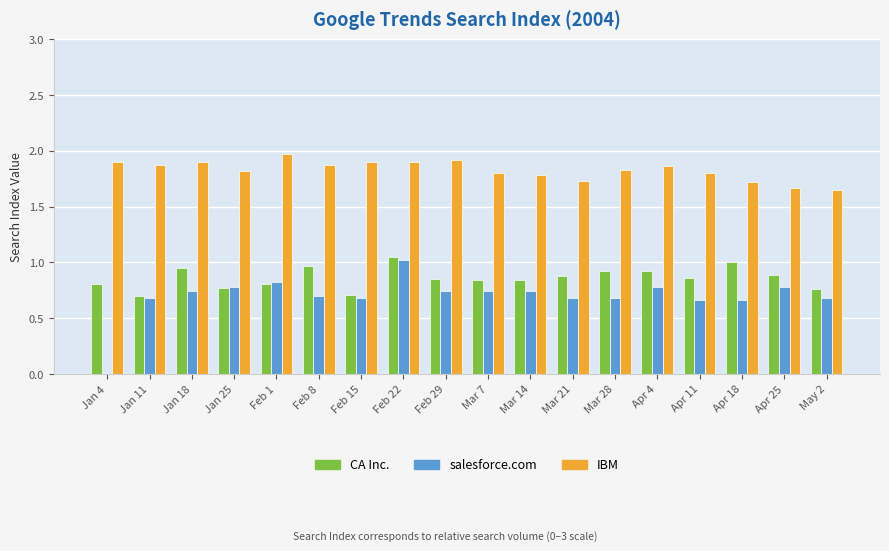

Which series has the largest total across all categories?

IBM